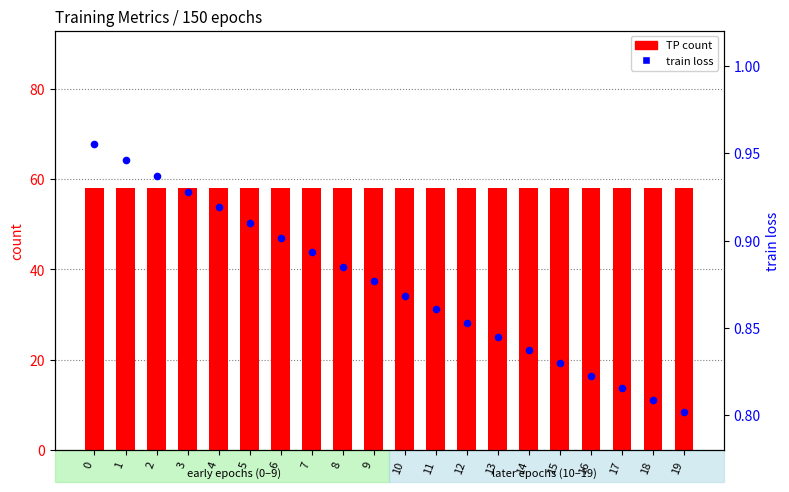

Which series has the largest Y range (max minus min)?

train loss